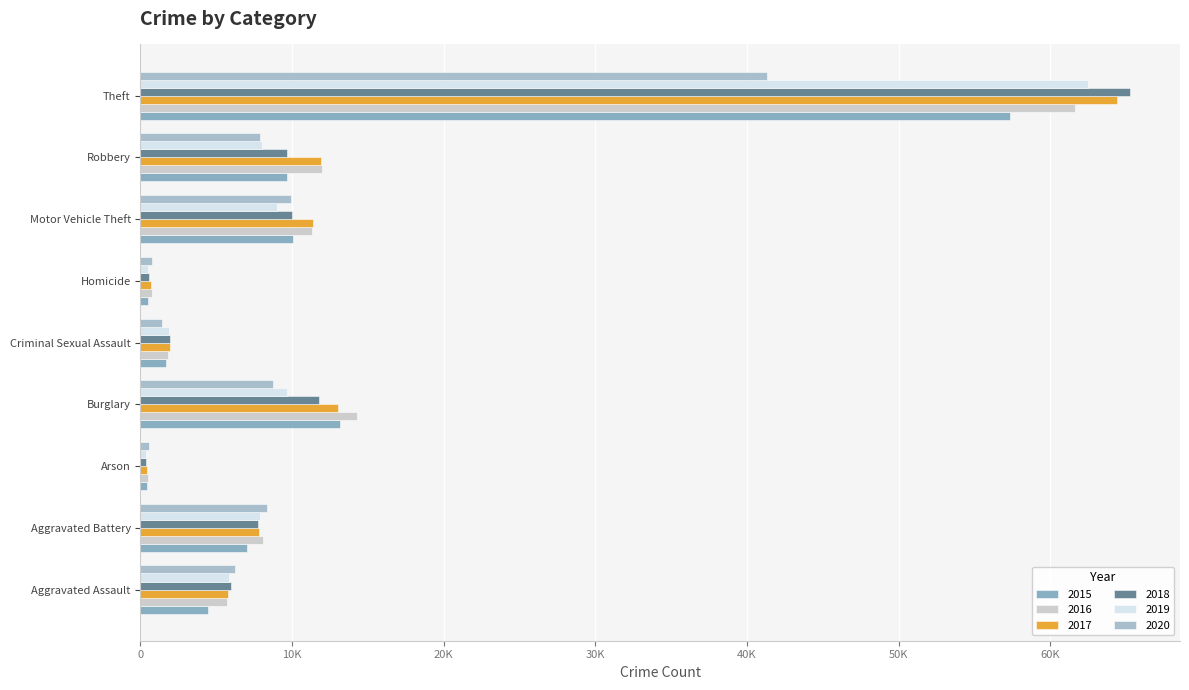

What is the total value across all series at Arson?

2745